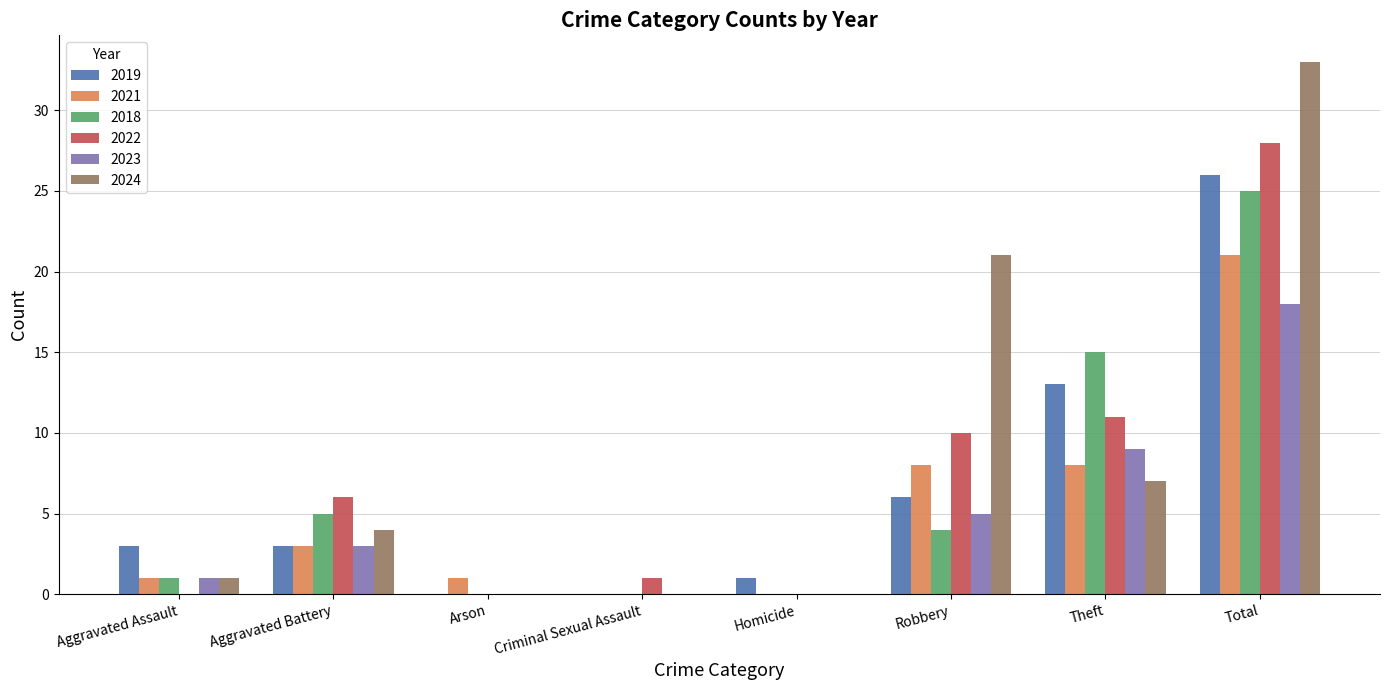

Count the number of data series in this chart.

6